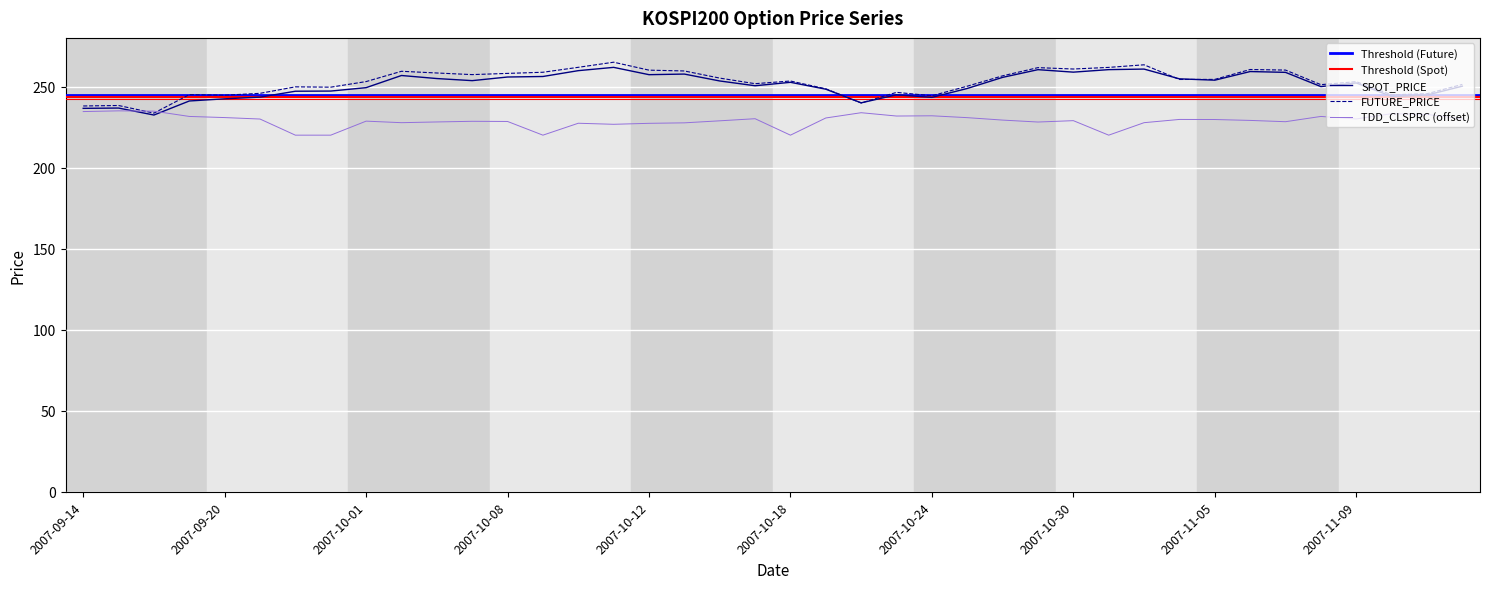

Read the TDD_CLSPRC value at 2007-09-18.

234.8